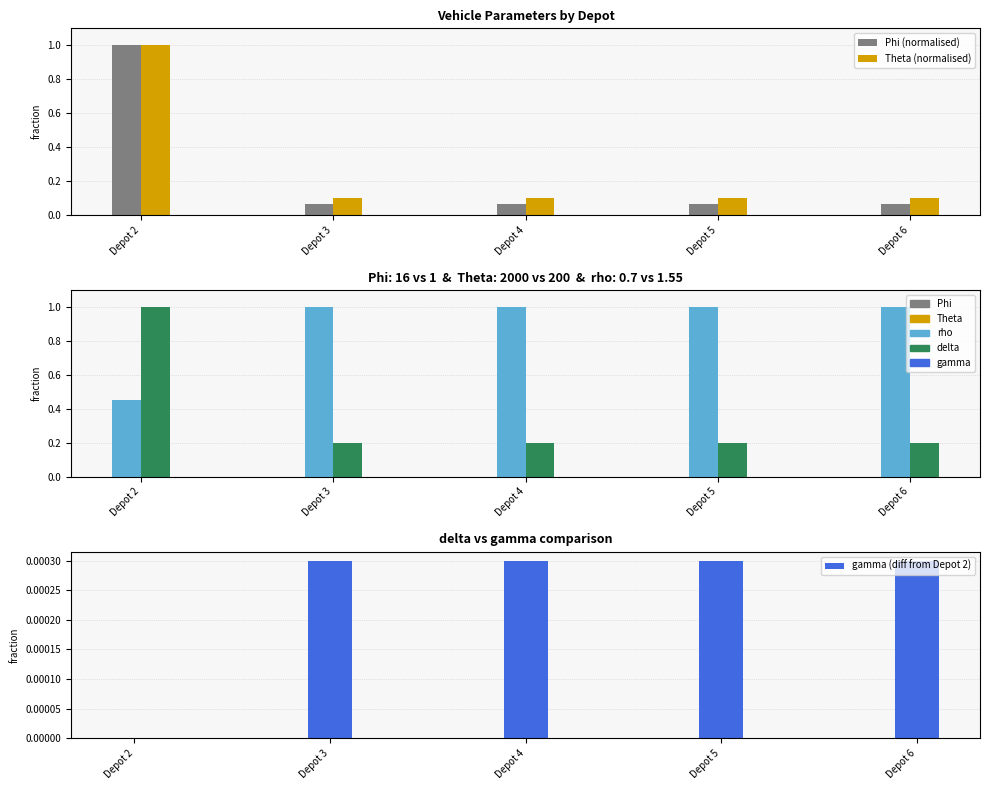

Which category has the highest value in the Theta (normalised) series?

Depot 2